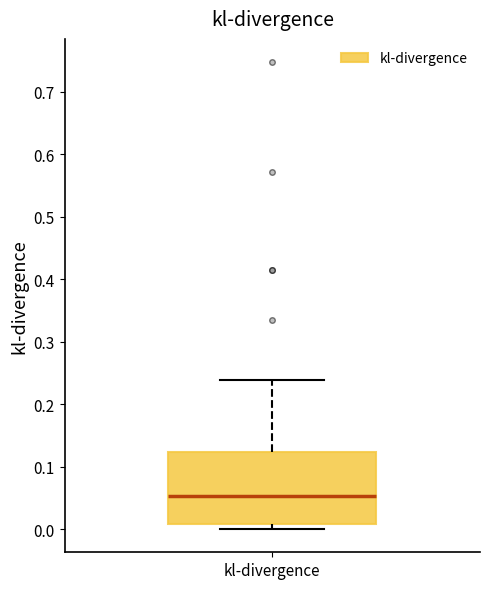

Transcribe this box plot: give where the median line is, the range the box spans, and where the two whiskers end, as read against the y-axis. The values are not printed on the chart, so give them approximately, as read against the axis.

median 0.05, box 0.01 to 0.12, whiskers 0.00 to 0.24